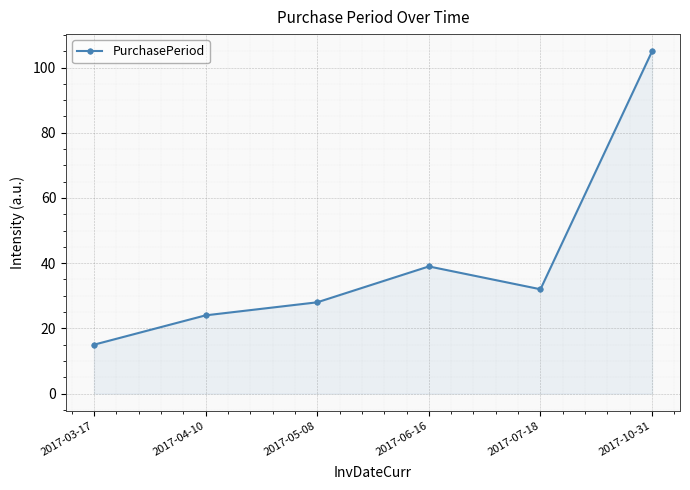

How many data points does each series have?

6